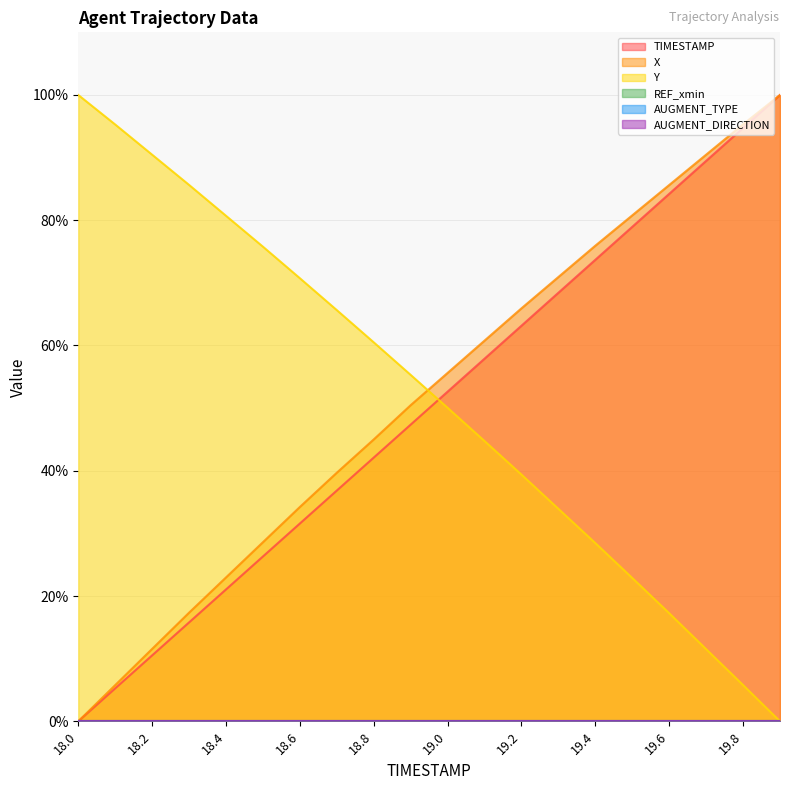

What is the label of the 10th point from the left?

18.9